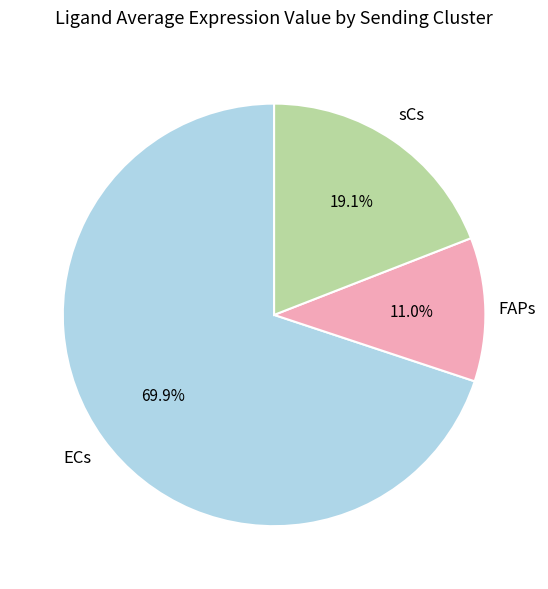

Approximately how many times larger is the value at sCs compared to ECs?

0.3